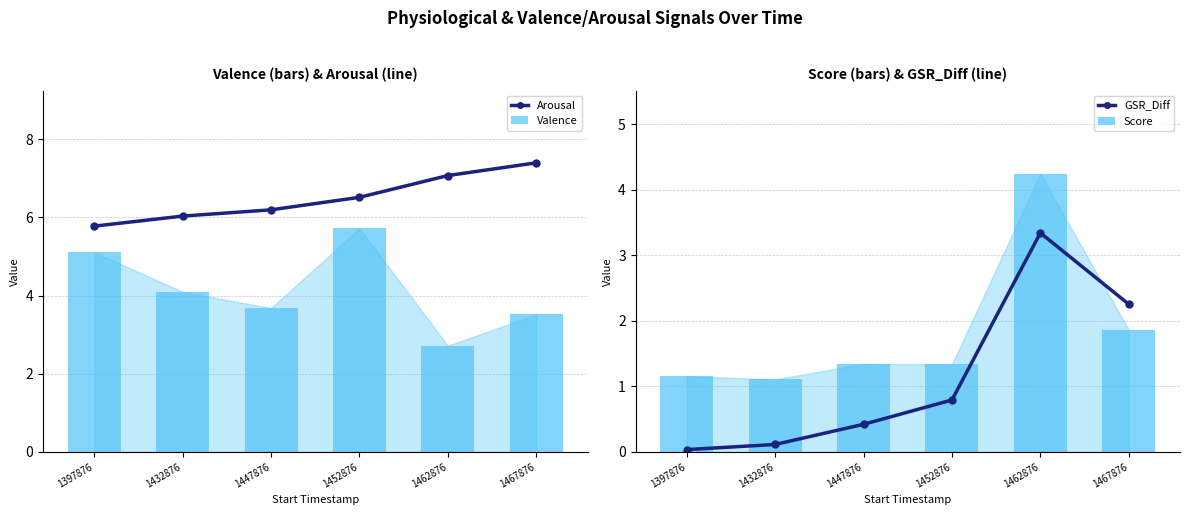

What is the difference between the highest and lowest values at 1462876?

4.4